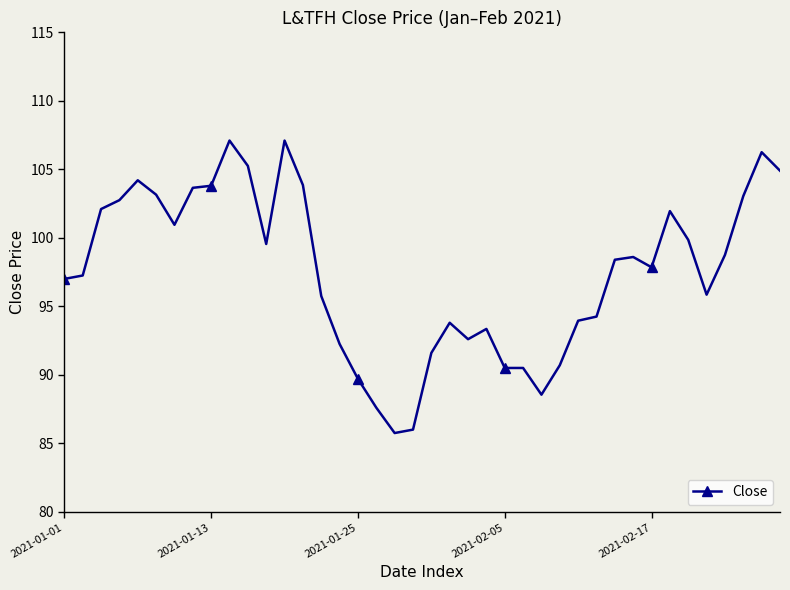

What is the value of the 9th point from the left?

103.8